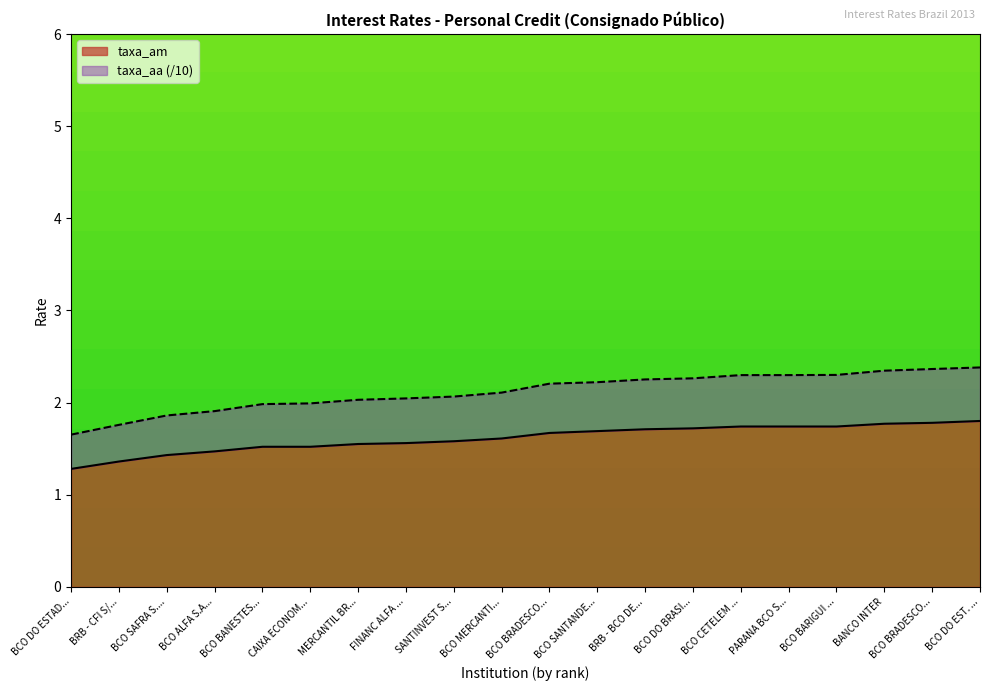

What is the sum of all taxa_am values?

32.2